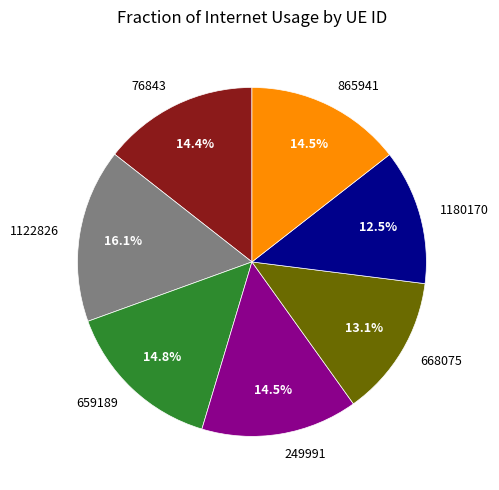

True or false: 865941 accounts for 8% of the total.

False